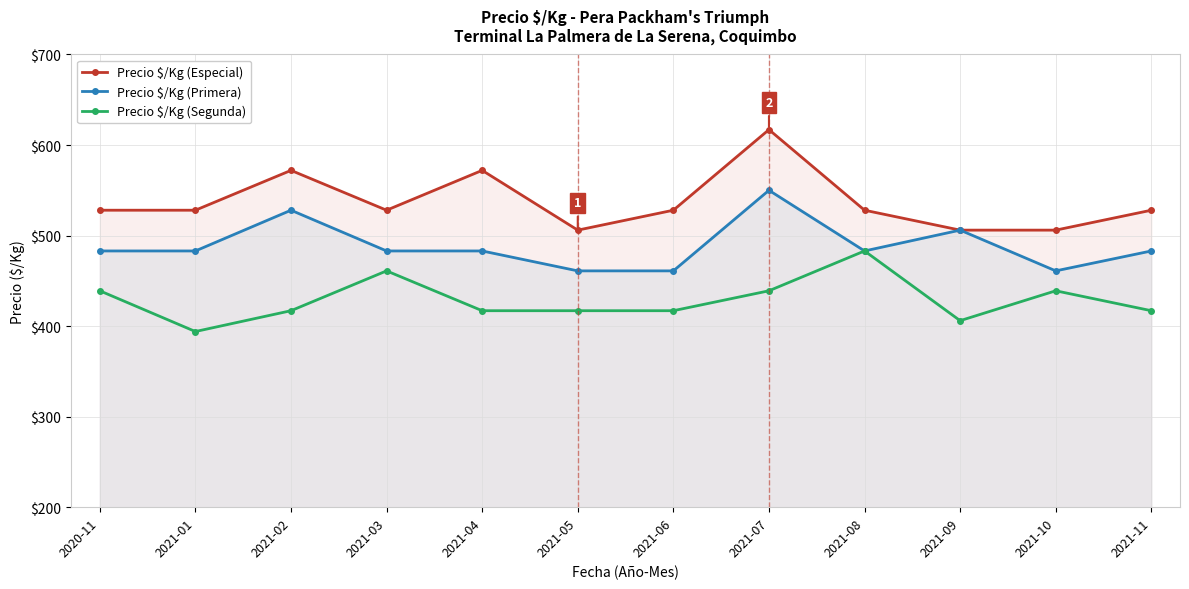

What are all the series names shown in the legend?

Precio $/Kg (Especial), Precio $/Kg (Primera), Precio $/Kg (Segunda)